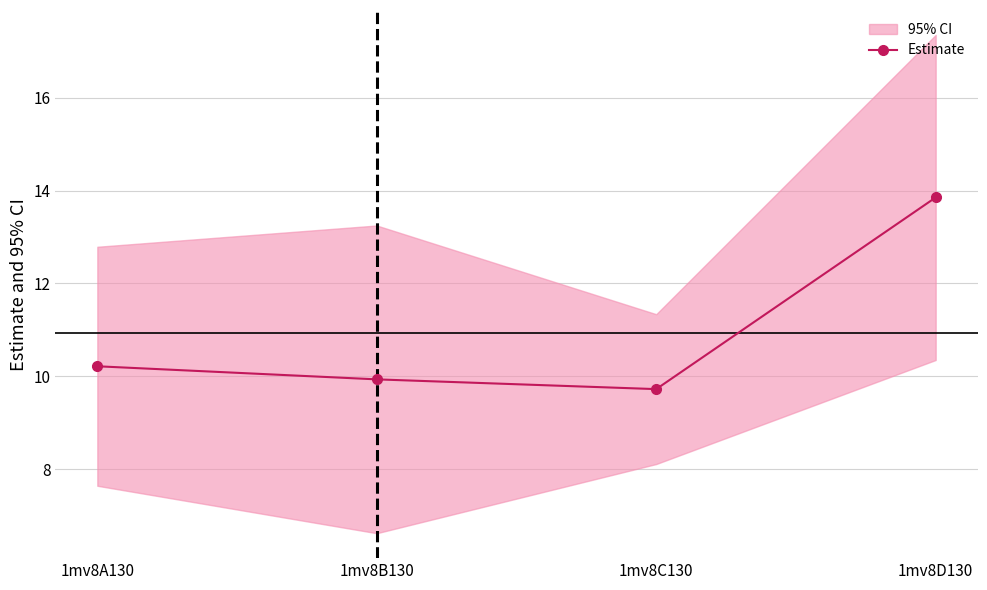

Is it true that the value at 1mv8A130 is 6.2?

False